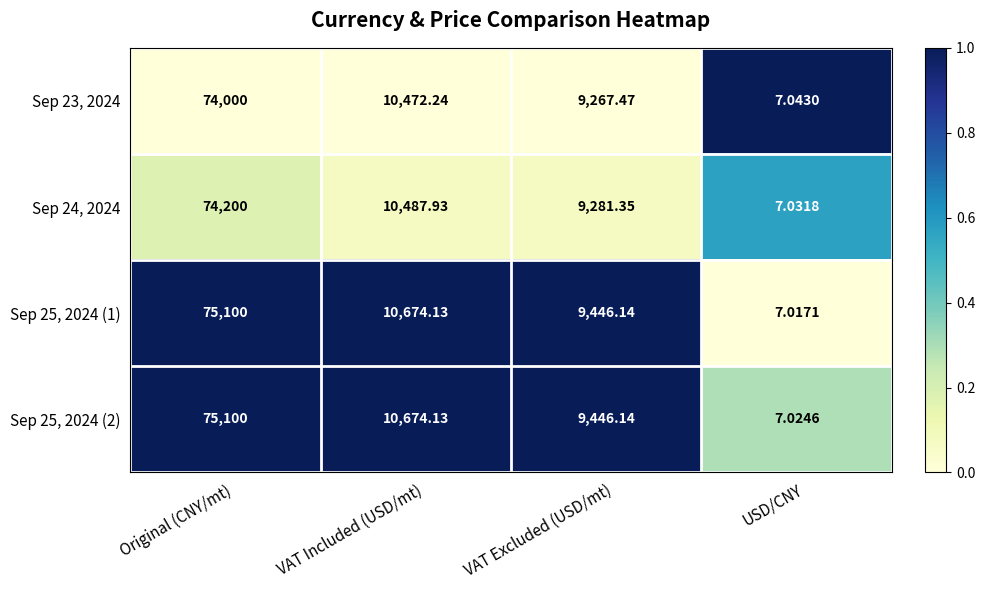

Which label corresponds to the largest value in the chart?

Original (CNY/mt)